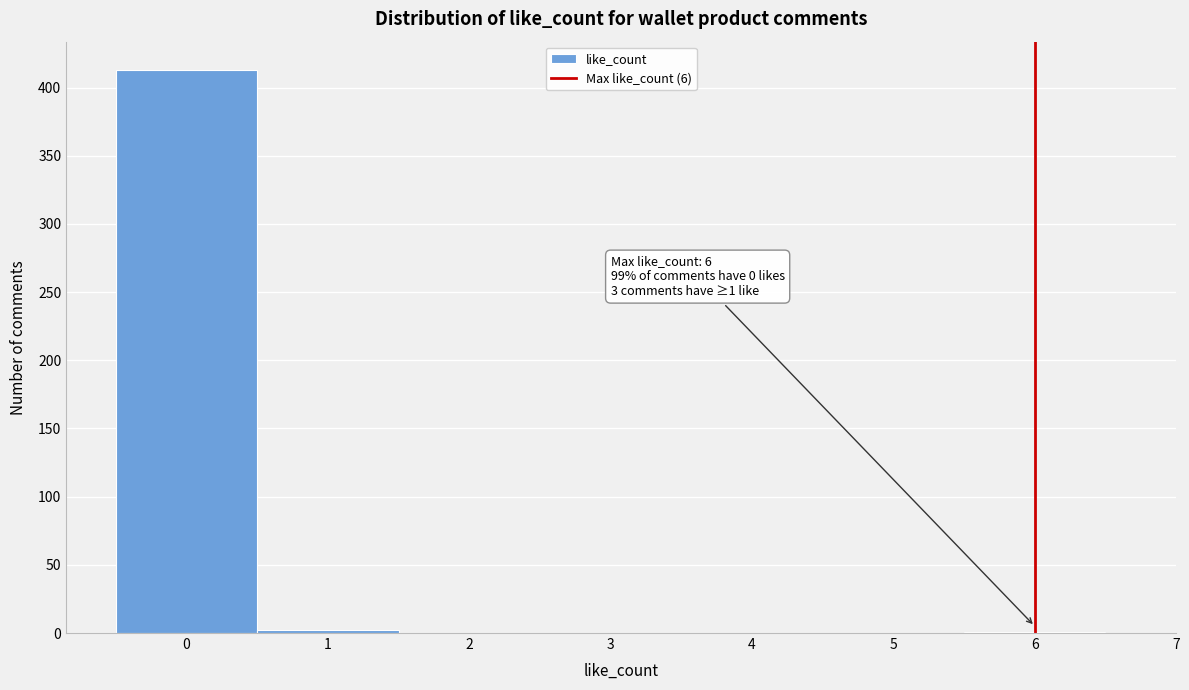

Which range on the x-axis has the tallest bar?

-0.5 to 0.5